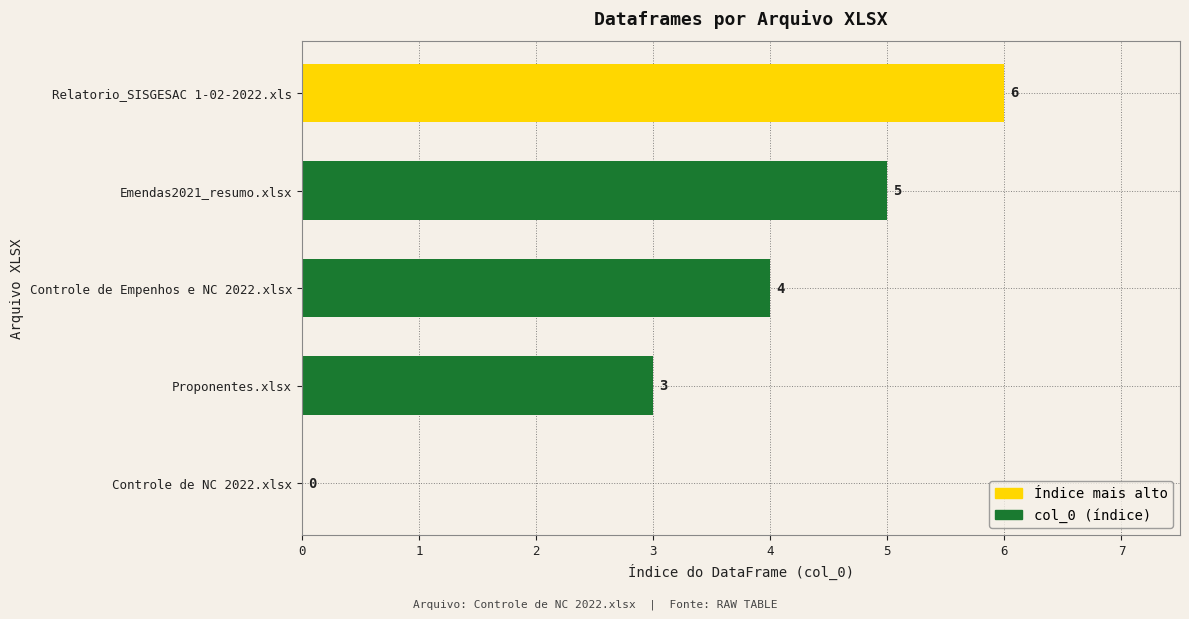

What is the change in value from Controle de NC 2022.xlsx to Relatorio_SISGESAC 1-02-2022.xls?

+6